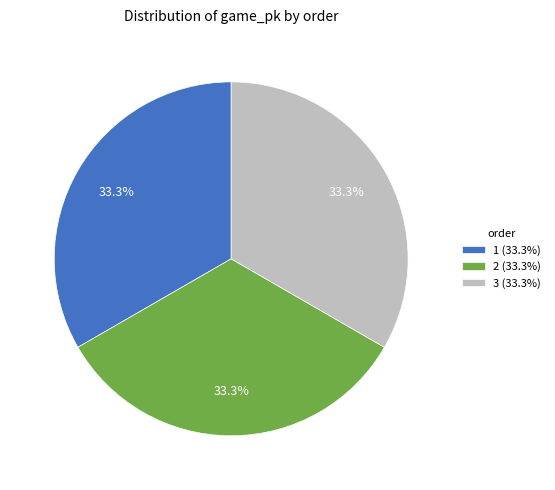

The 3 slice represents 33% of the pie. True or false?

True